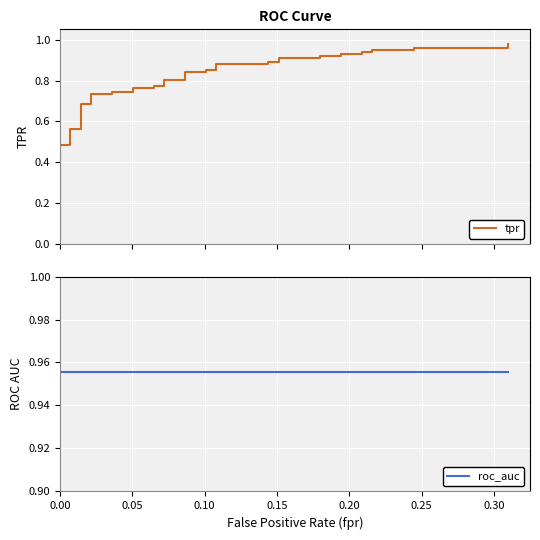

What are all the series names shown in the legend?

tpr, roc_auc